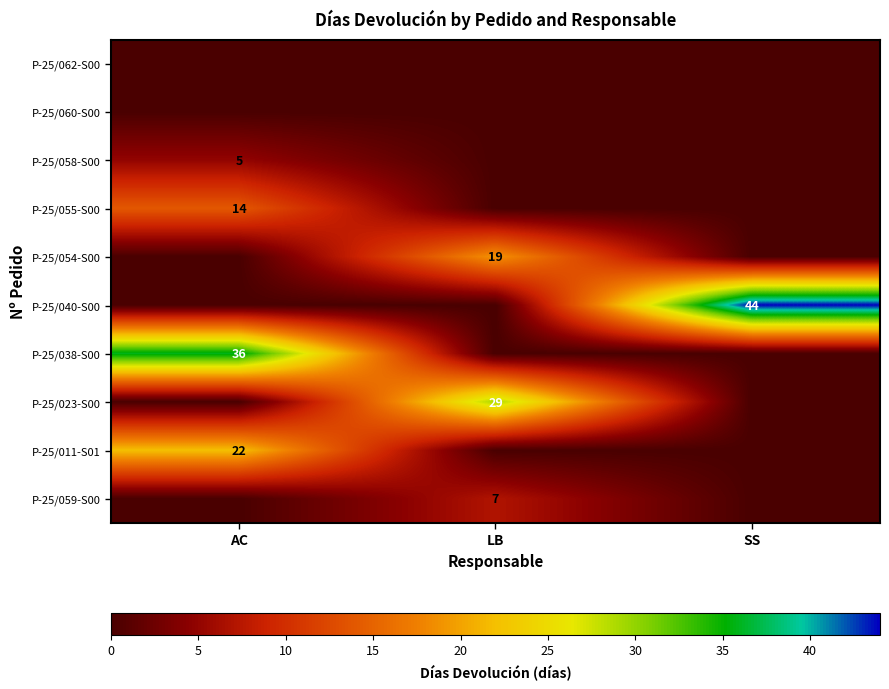

The P-25/038-S00 series shows 36 at AC. True or false?

True